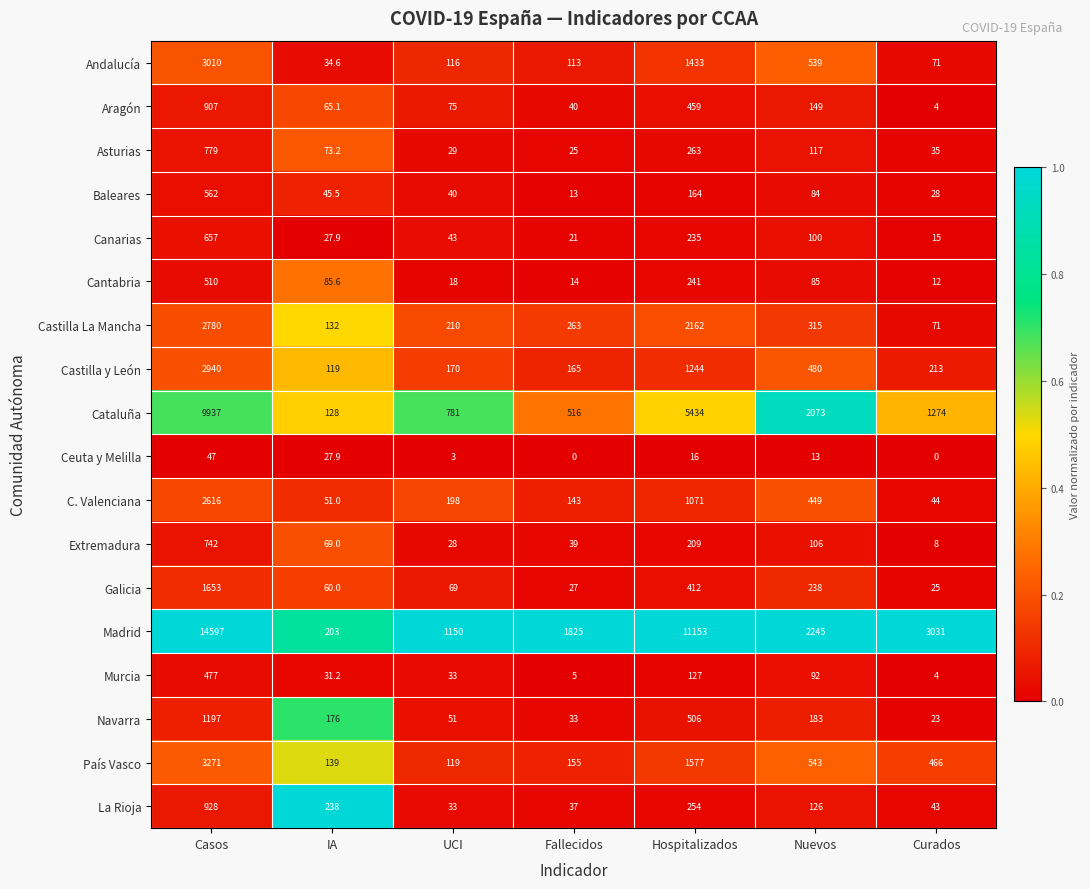

Is it true that Cataluña equals 1274.0 at Curados?

True